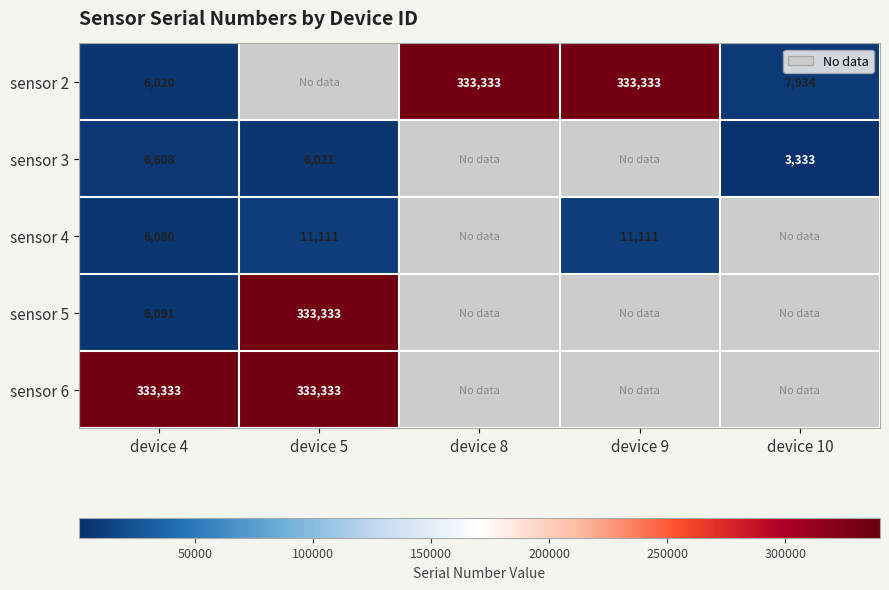

True or false: sensor 2 has a value of 6020 at device 4.

True